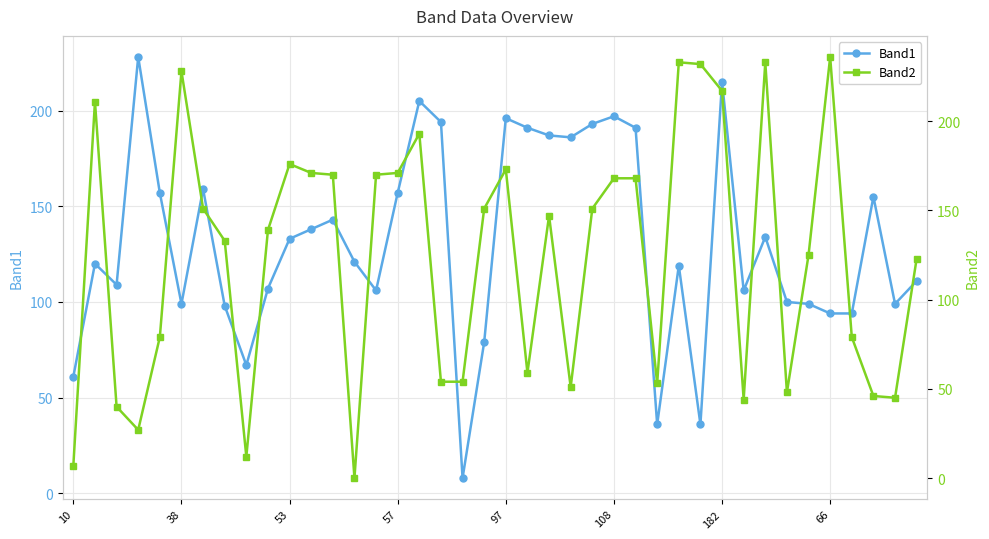

What is the minimum value for Band1?

8